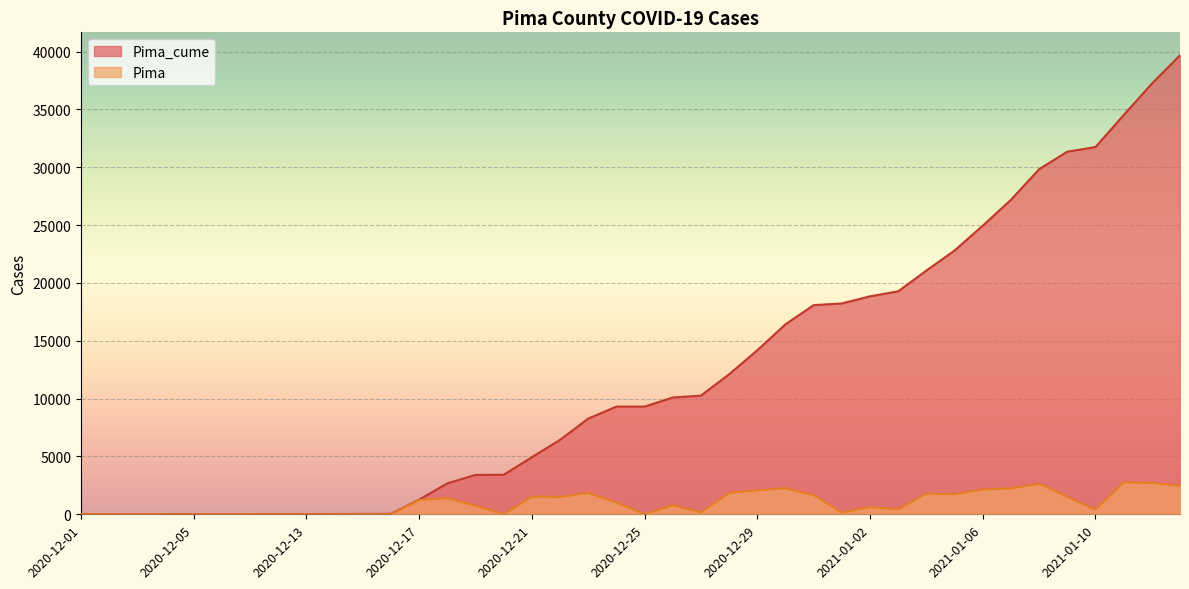

At 2020-12-19, list the series in order from largest to smallest.

Pima_cume, Pima